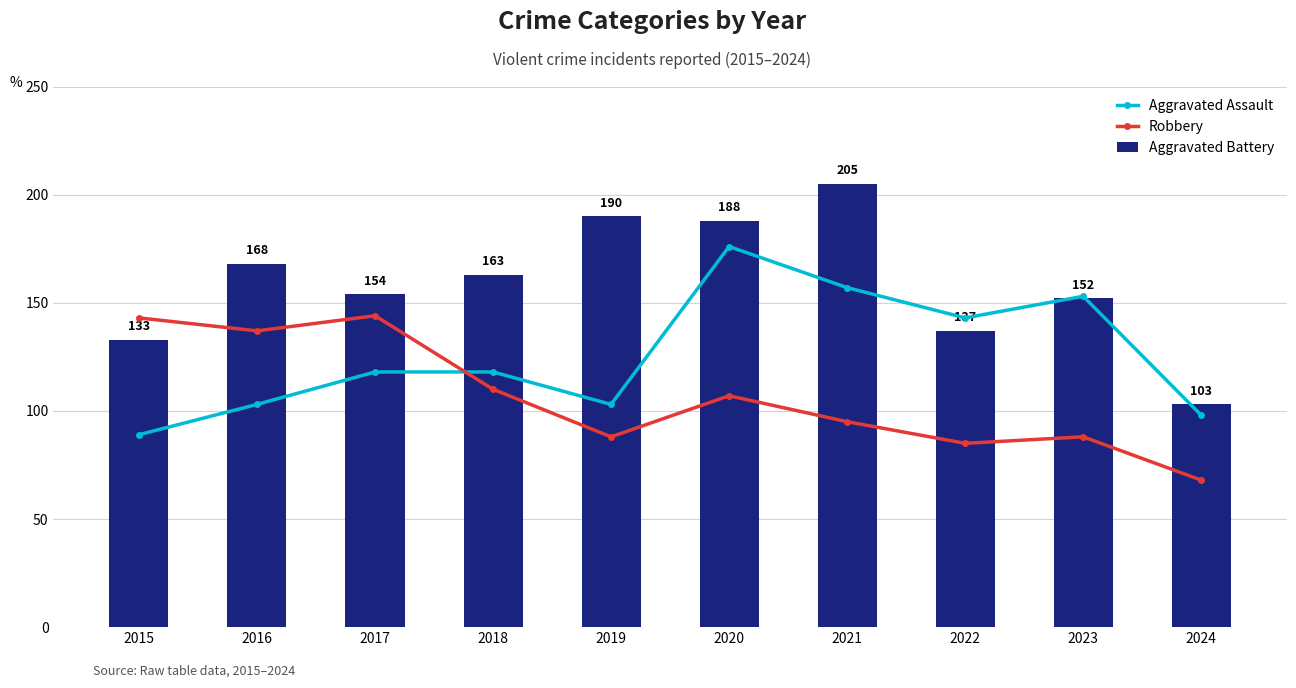

What value does the Robbery series have at 2021?

95